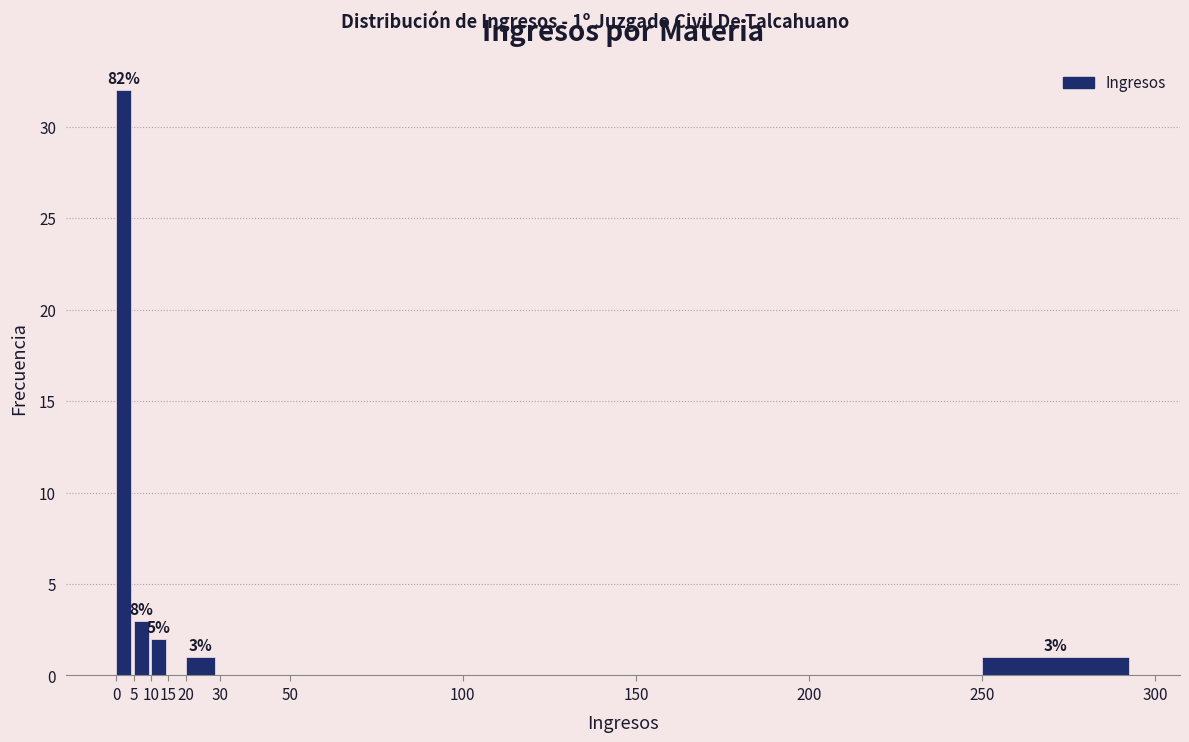

Which range on the x-axis has the tallest bar?

0 to 5